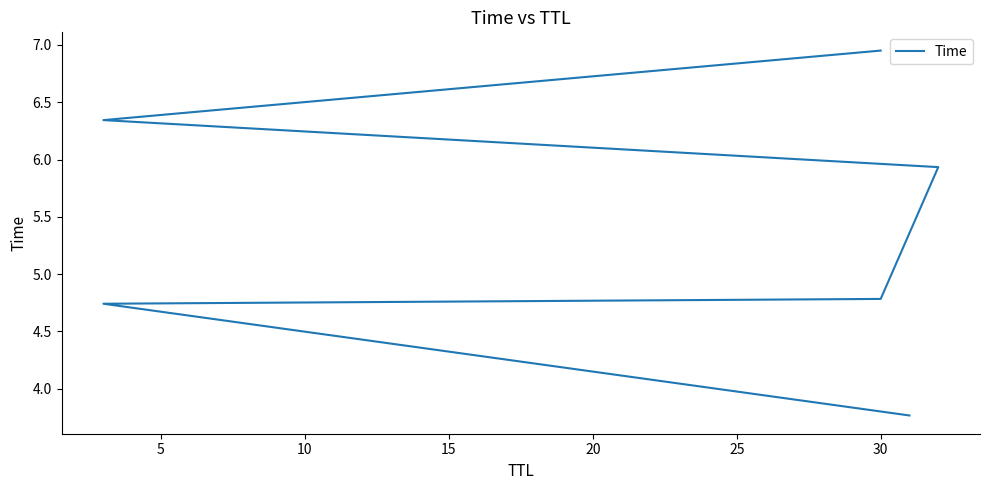

Which has a higher value, 10 or 5?

10